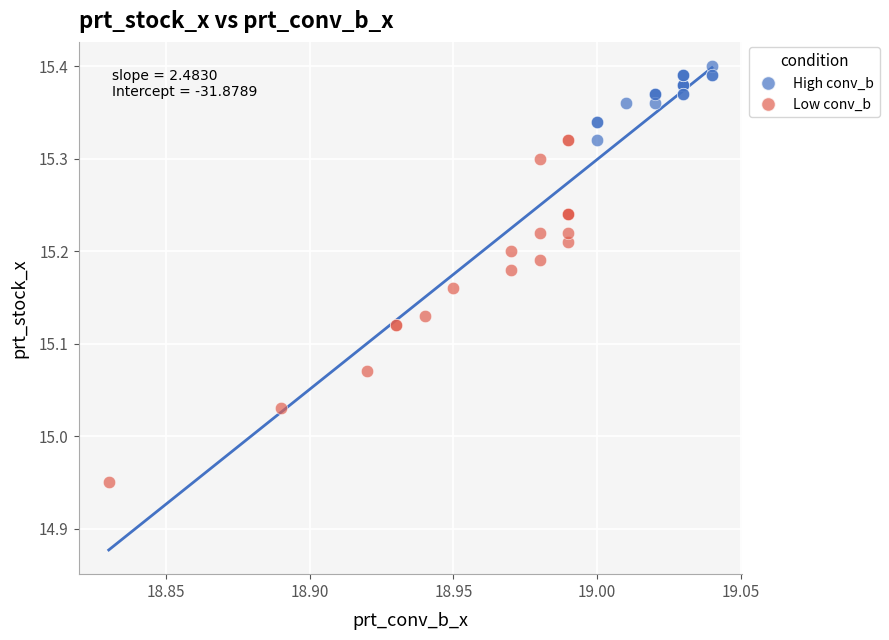

Which series has the largest Y range (max minus min)?

Low conv_b